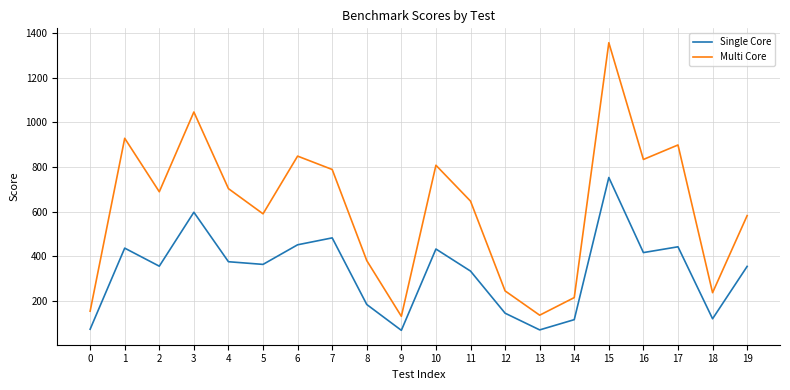

What is the average value of the Multi Core series?

611